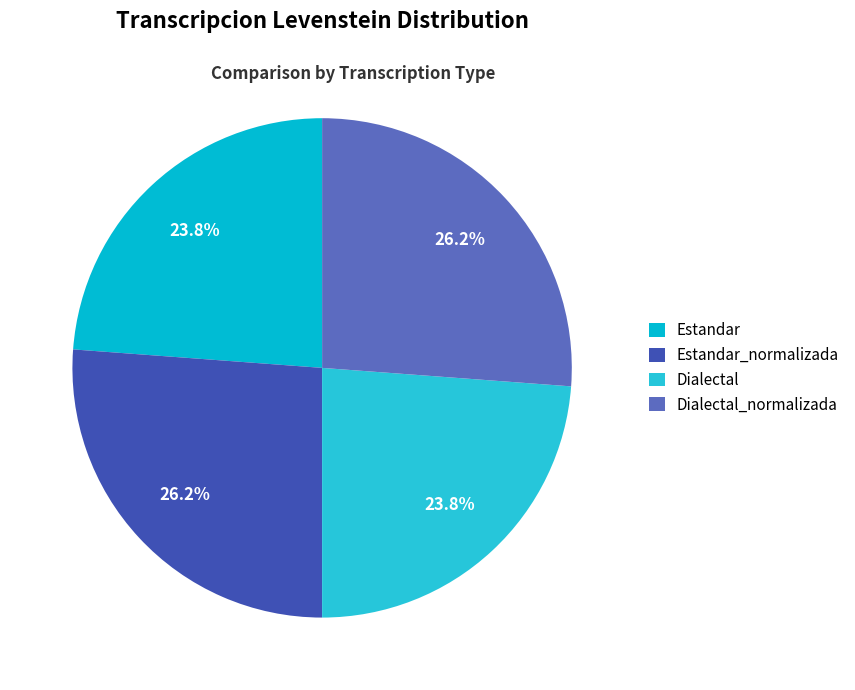

To the nearest percent, what percentage of the pie is Dialectal_normalizada?

26%